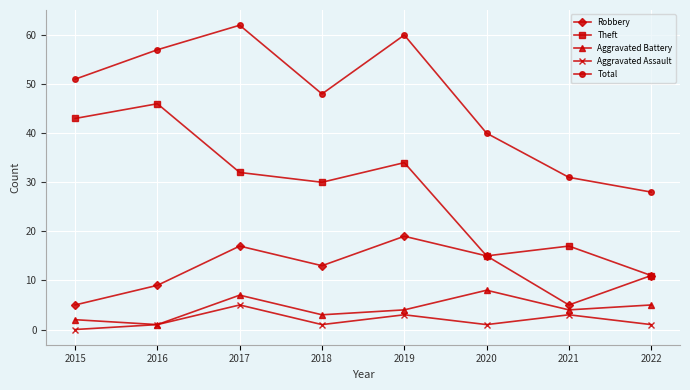

What is the value of the Robbery point at the 7th from the left?

5